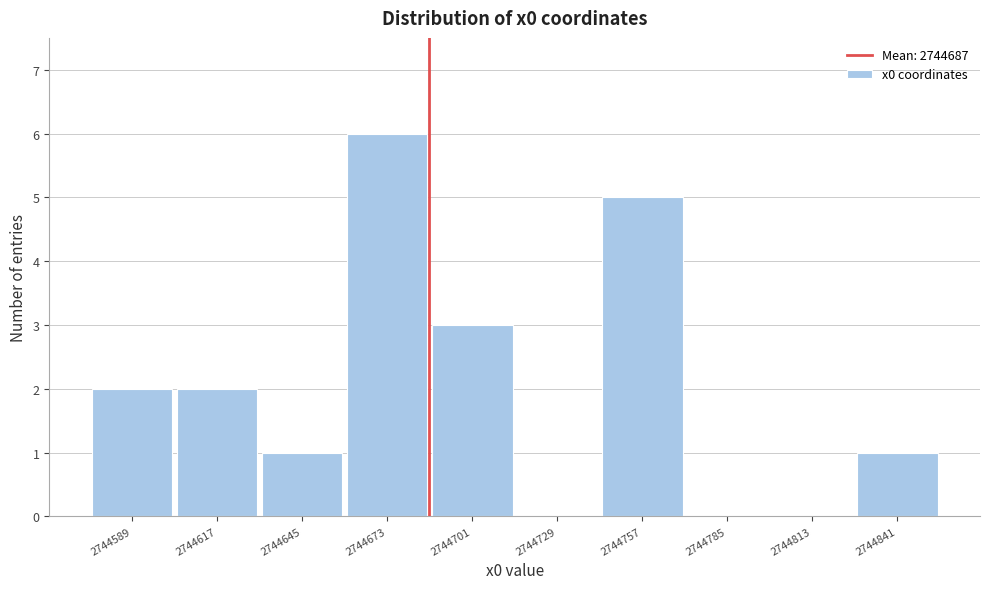

Reading left to right, transcribe this chart: for each bar, give the range it covers on the x-axis and its height. Neither the bar edges nor the heights are printed on the chart, so give them approximately, as read against the axes.

2744575 to 2744605: 2
2744605 to 2744630: 2
2744630 to 2744660: 1
2744660 to 2744690: 6
2744690 to 2744715: 3
2744715 to 2744745: 0
2744745 to 2744770: 5
2744770 to 2744800: 0
2744800 to 2744830: 0
2744830 to 2744855: 1